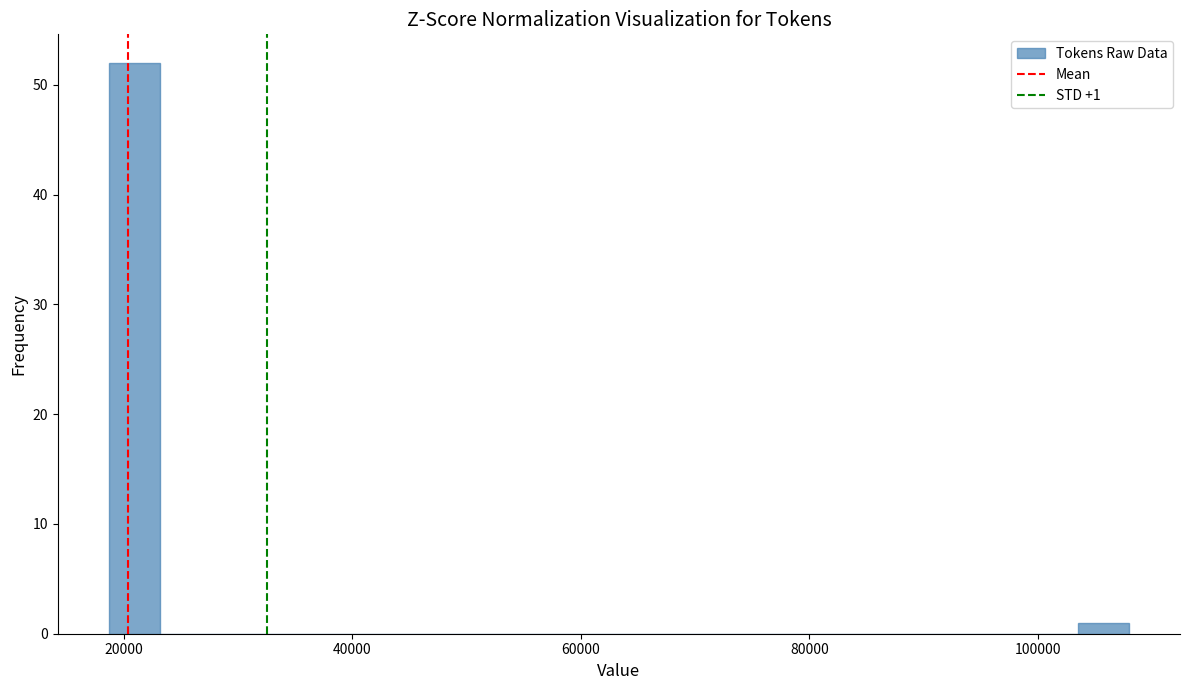

Read against the x-axis, roughly where is the centre of the tallest bar?

20000